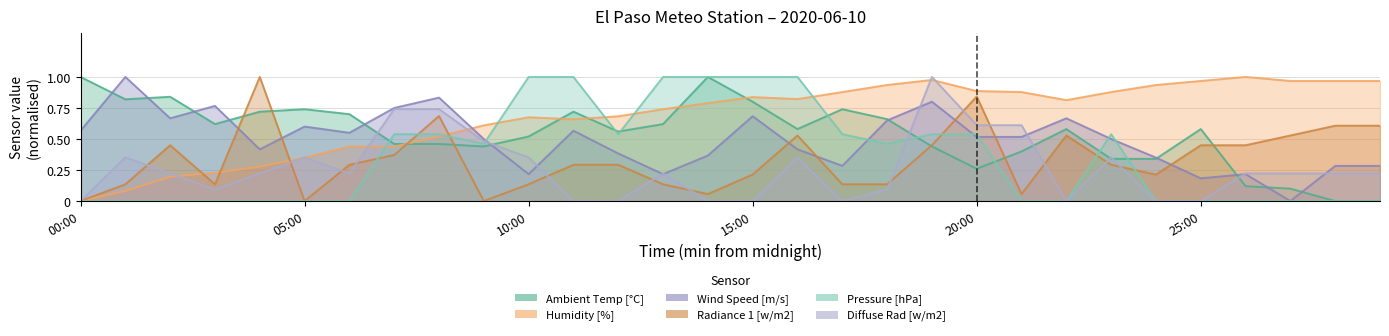

At 12:00, list the series in order from smallest to largest.

Diffuse Rad [w/m2], Radiance 1 [w/m2], Wind Speed [m/s], Pressure [hPa], Ambient Temp [°C], Humidity [%]